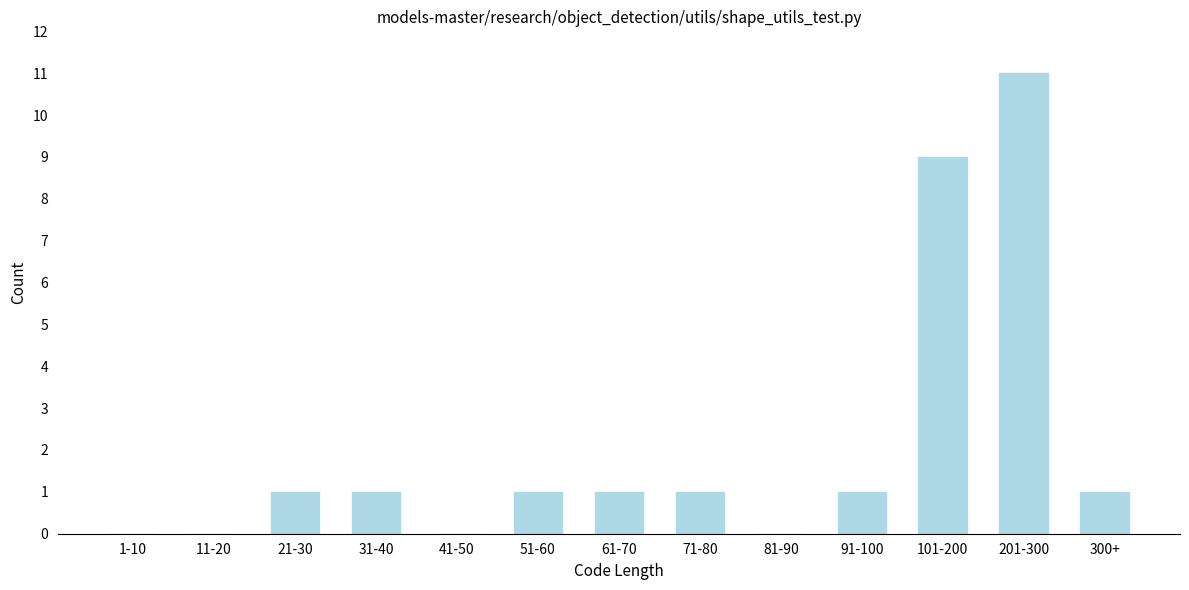

Reading right to left, transcribe all the data shown in this chart.

300+=1	201-300=11	101-200=9	91-100=1	81-90=0	71-80=1	61-70=1	51-60=1	41-50=0	31-40=1	21-30=1	11-20=0	1-10=0